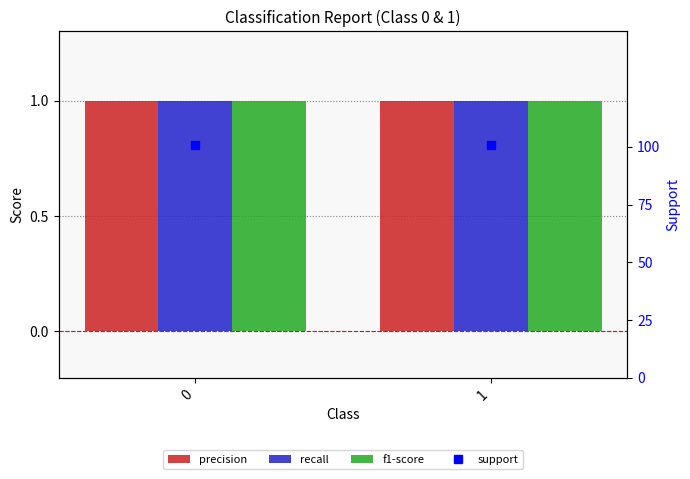

What is the value of the f1-score bar at the 2nd from the left?

1